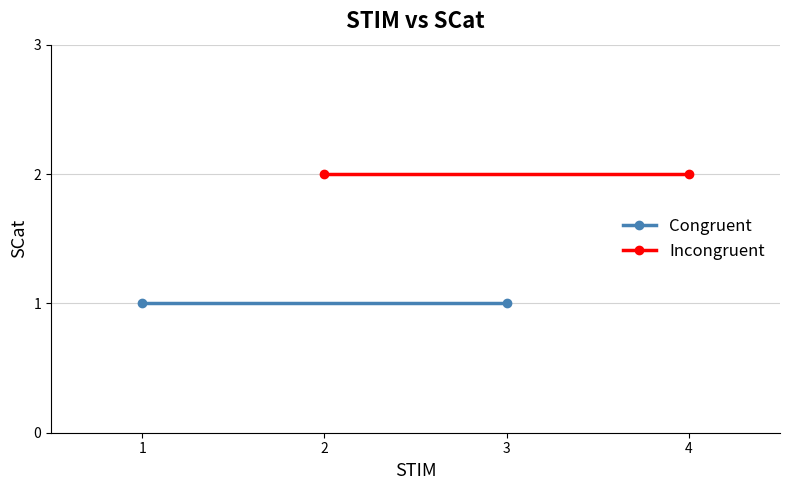

Is the value of Congruent at 2 greater than the value of Incongruent at 1?

No